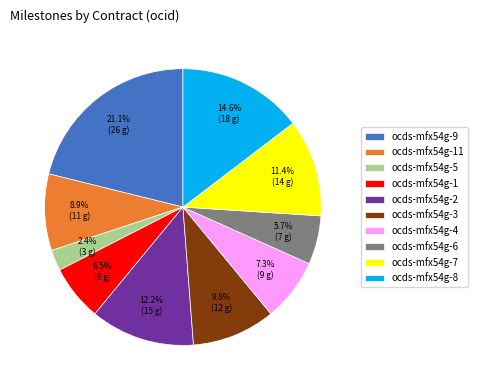

Which category has the biggest portion of the pie?

ocds-mfx54g-9